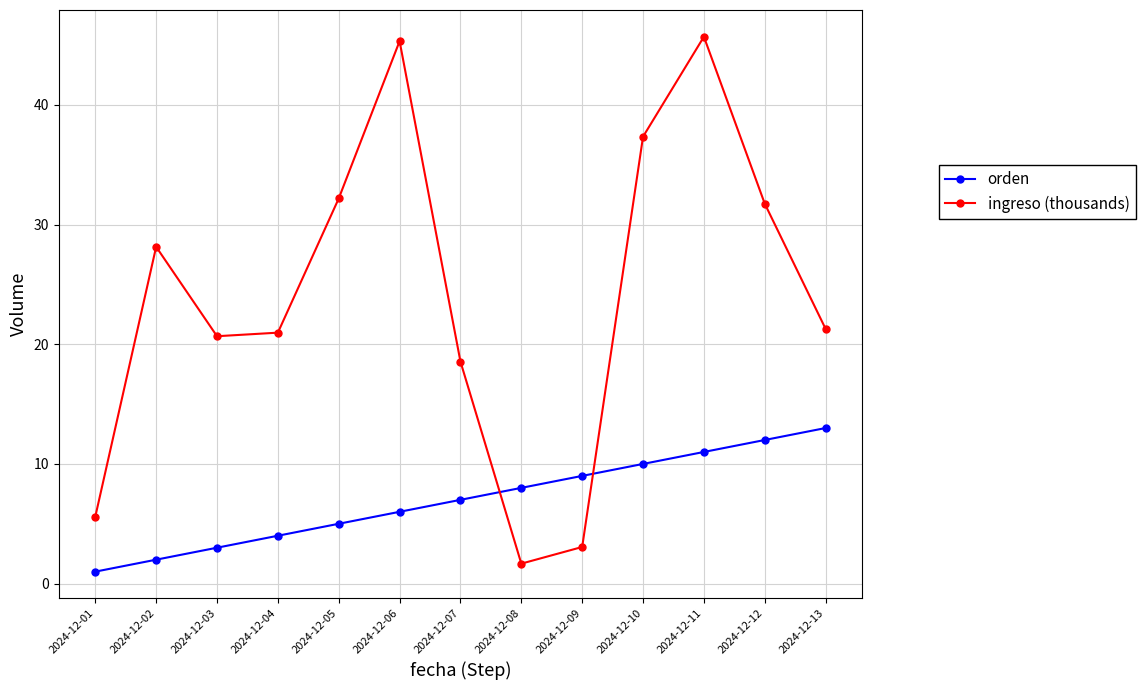

At which label is orden closest to 7?

2024-12-07